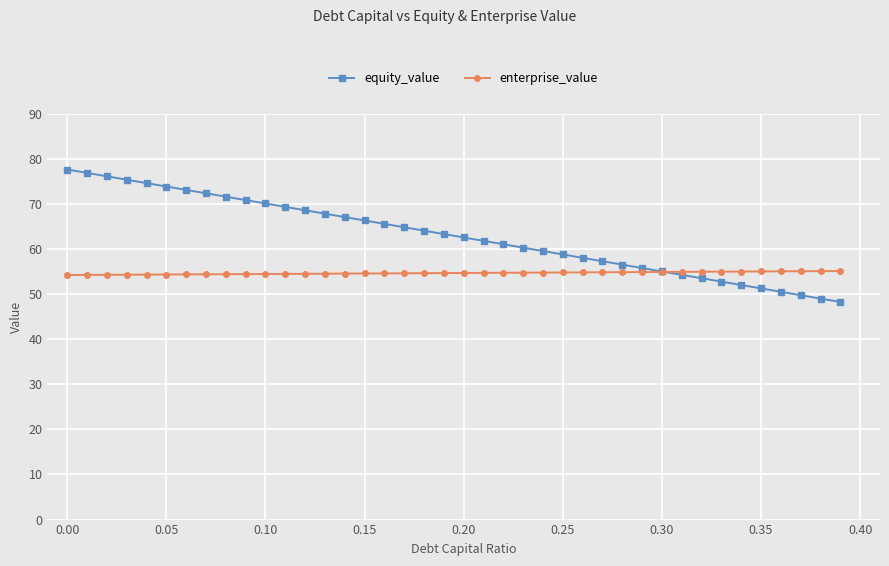

List the series in order of their overall mean, lowest first.

enterprise_value, equity_value